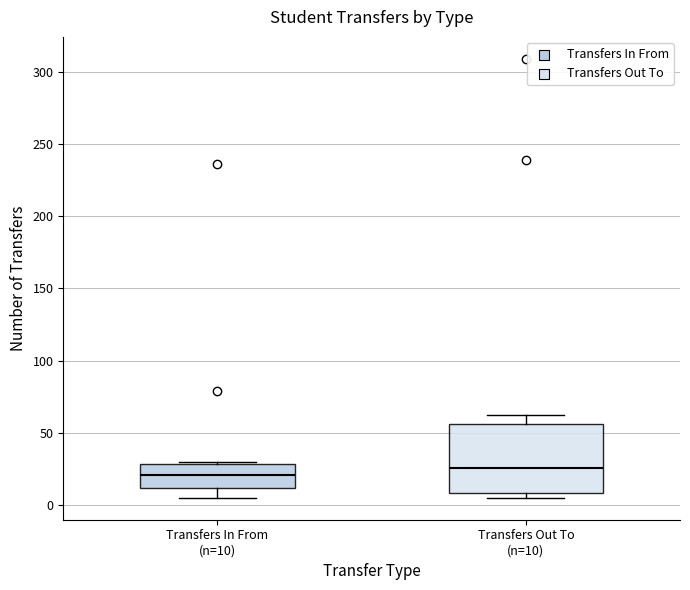

Reading left to right, transcribe this box plot: for each box, give where its median line is, the range the box spans, and where its two whiskers end, as read against the y-axis. The values are not printed on the chart, so give them approximately, as read against the axis.

Transfers In From (n=10): median 20, box 10 to 30, whiskers 5 to 30
Transfers Out To (n=10): median 25, box 10 to 55, whiskers 5 to 60